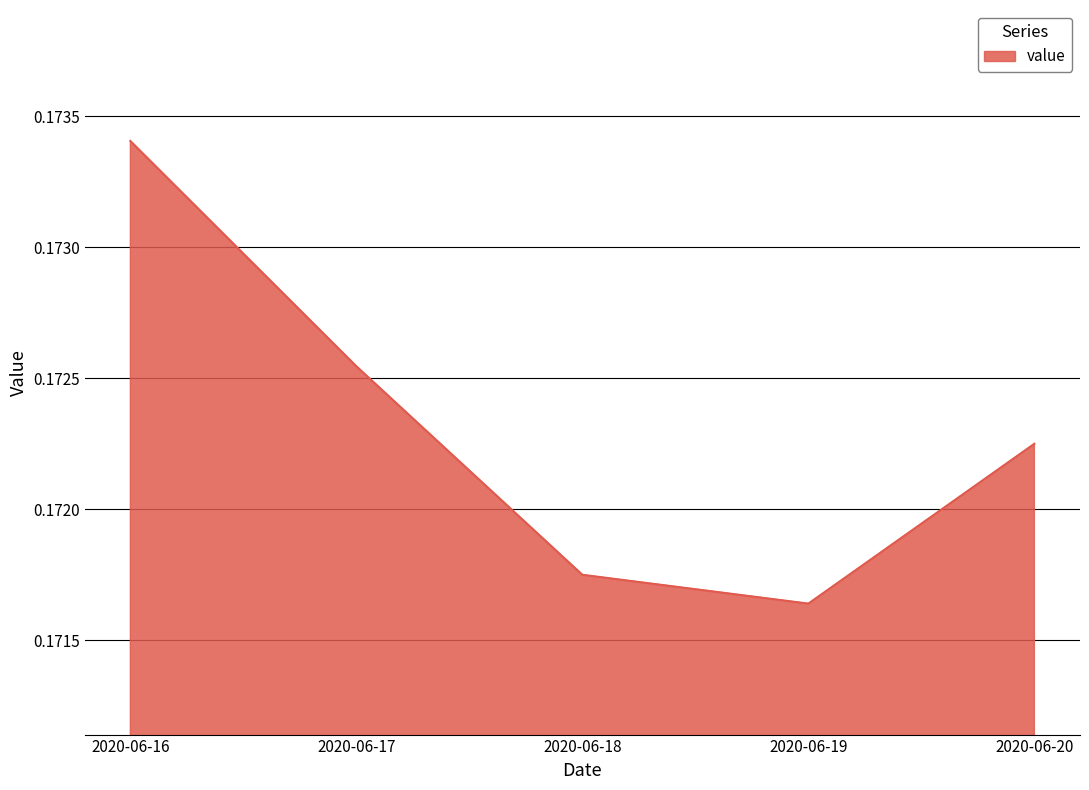

List the labels in order of value, smallest first.

2020-06-19, 2020-06-18, 2020-06-20, 2020-06-17, 2020-06-16